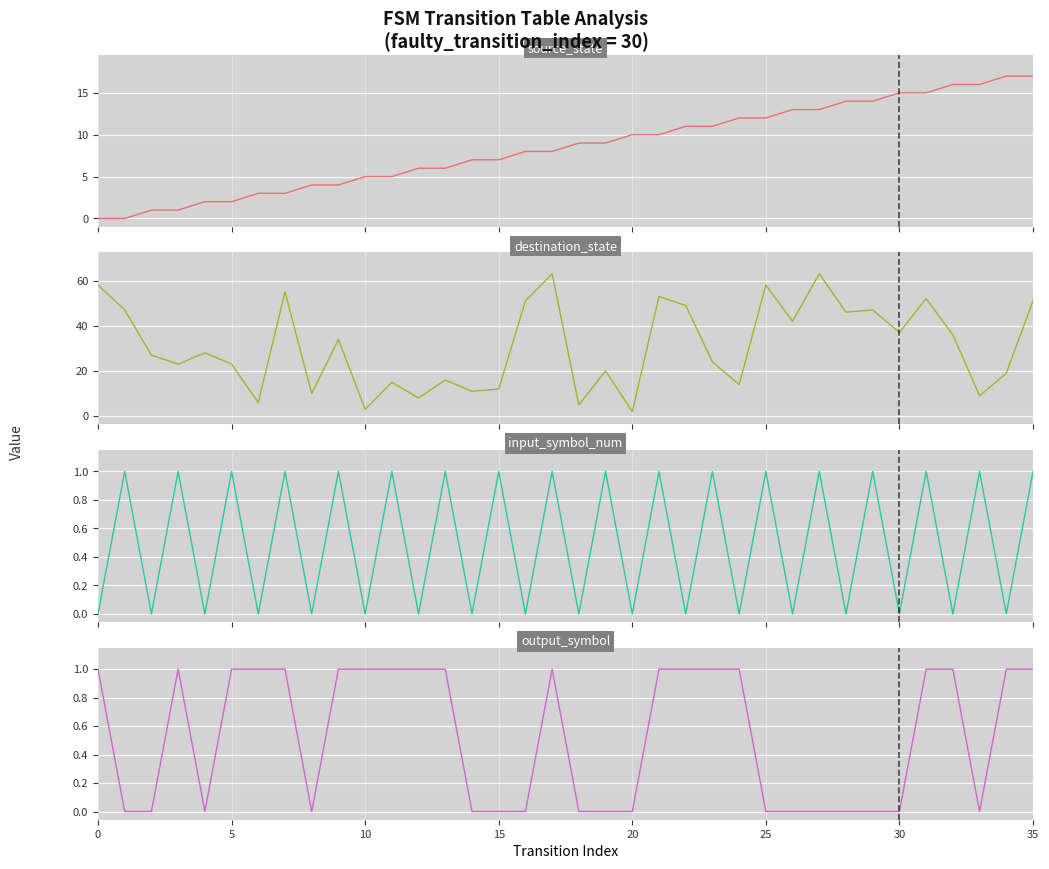

Reading right to left, list all the values displayed in this chart.

source_state: 17	17	16	16	15	15	14	14	13	13	12	12	11	11	10	10	9	9	8	8	7	7	6	6	5	5	4	4	3	3	2	2	1	1	0	0
destination_state: 51	19	9	36	52	37	47	46	63	42	58	14	24	49	53	2	20	5	63	51	12	11	16	8	15	3	34	10	55	6	23	28	23	27	47	58
input_symbol_num: 1	0	1	0	1	0	1	0	1	0	1	0	1	0	1	0	1	0	1	0	1	0	1	0	1	0	1	0	1	0	1	0	1	0	1	0
output_symbol: 1	1	0	1	1	0	0	0	0	0	0	1	1	1	1	0	0	0	1	0	0	0	1	1	1	1	1	0	1	1	1	0	1	0	0	1